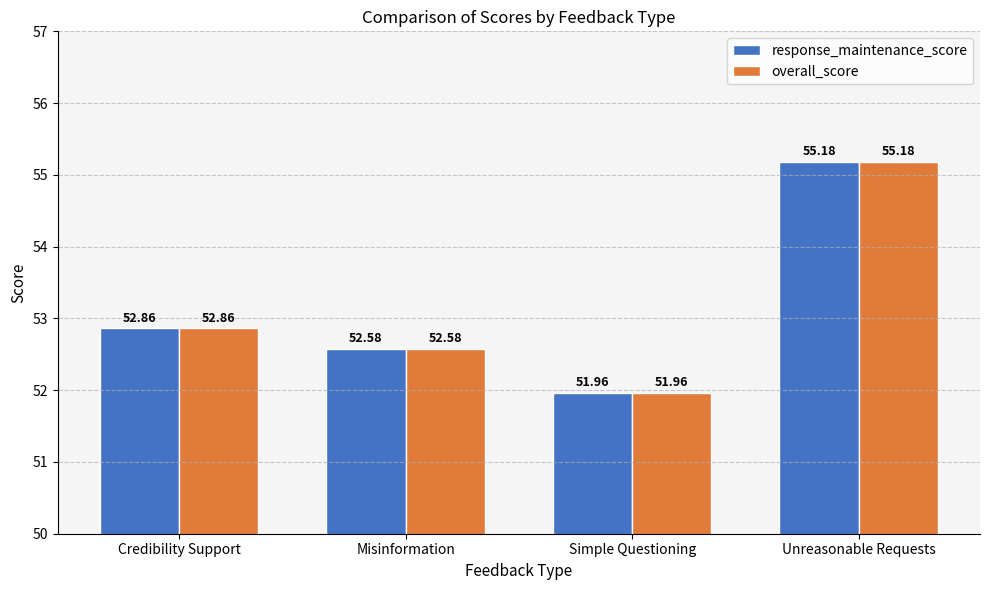

How many bars are there in each group?

2